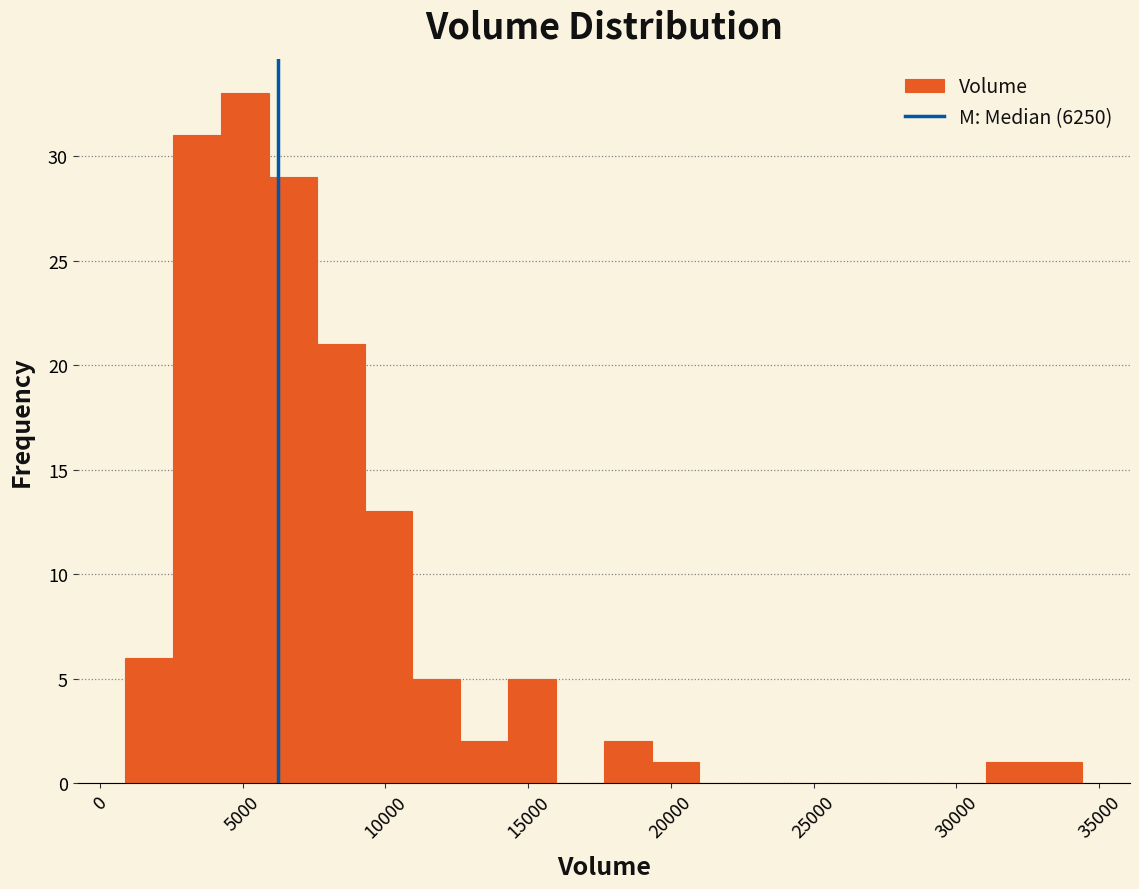

Around what value on the x-axis is the tallest bar? Give the approximate position of its centre, as read against the axis.

5000